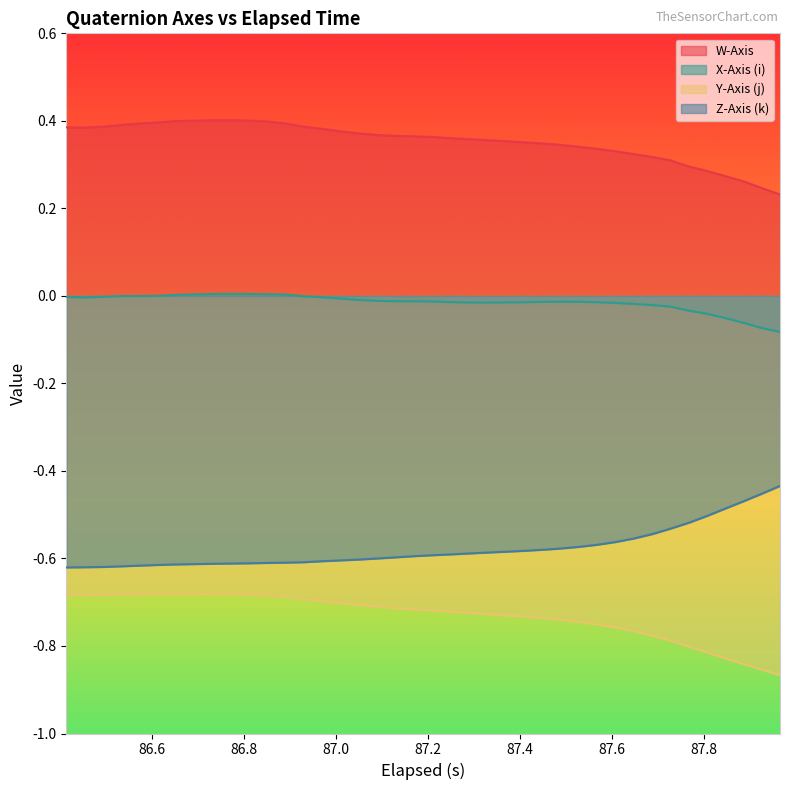

Which series has the largest total across all categories?

W-Axis